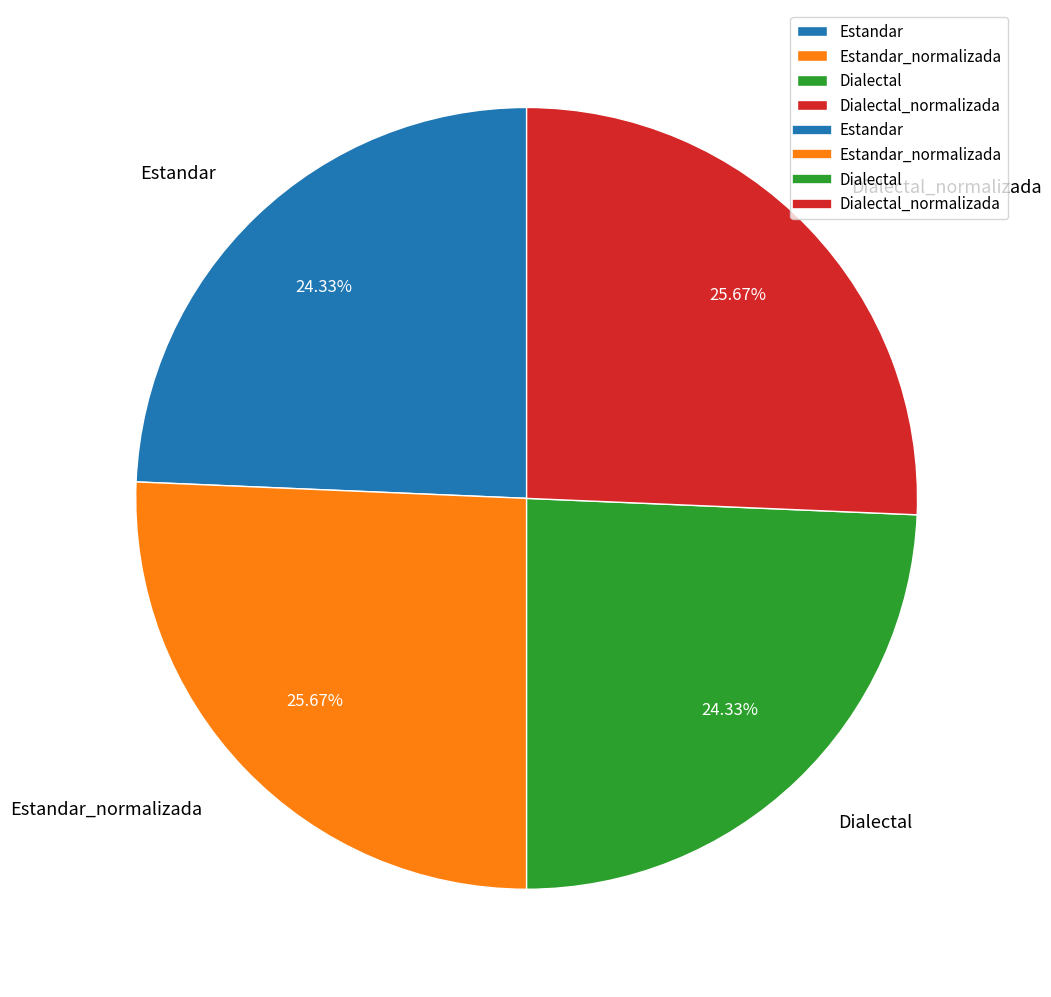

To the nearest percent, what percentage of the pie is Estandar_normalizada?

26%